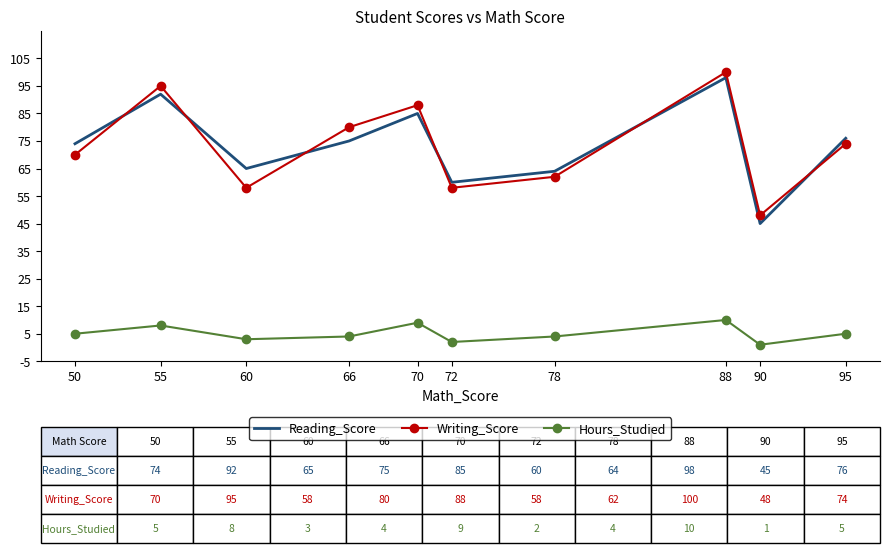

What is the greatest value displayed?

100